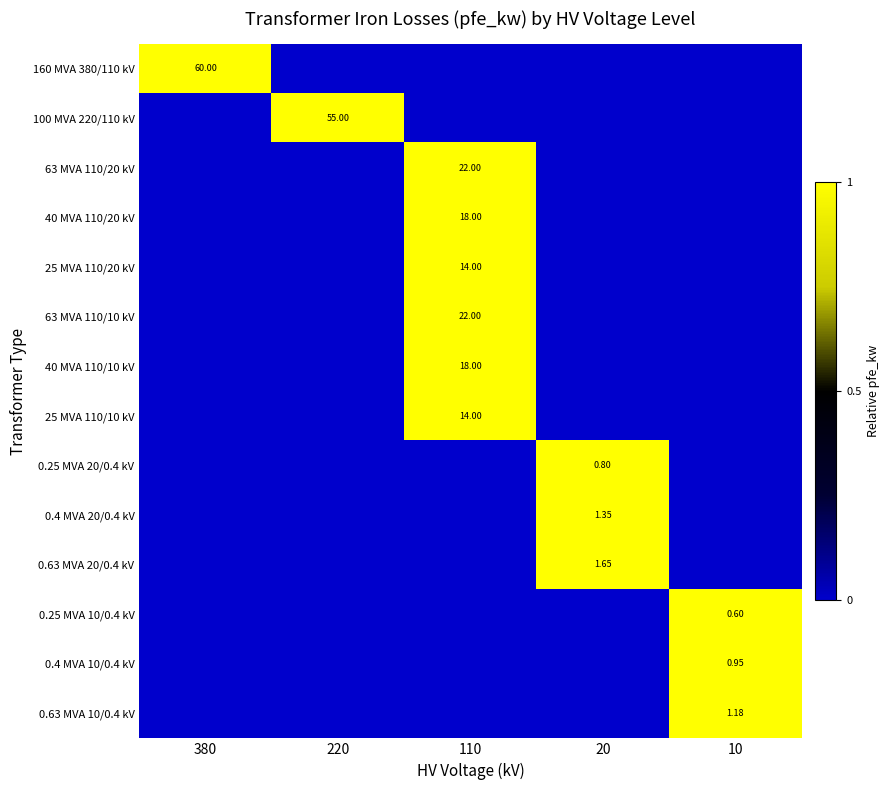

The value of 0.63 MVA 10/0.4 kV at 380 is 0. True or false?

True